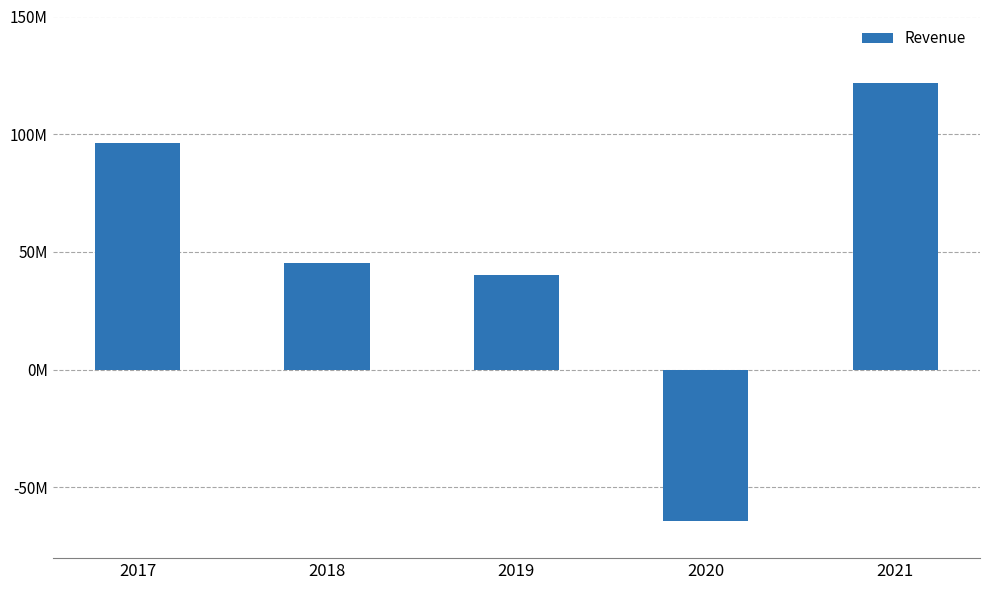

What is the average value?

47849526